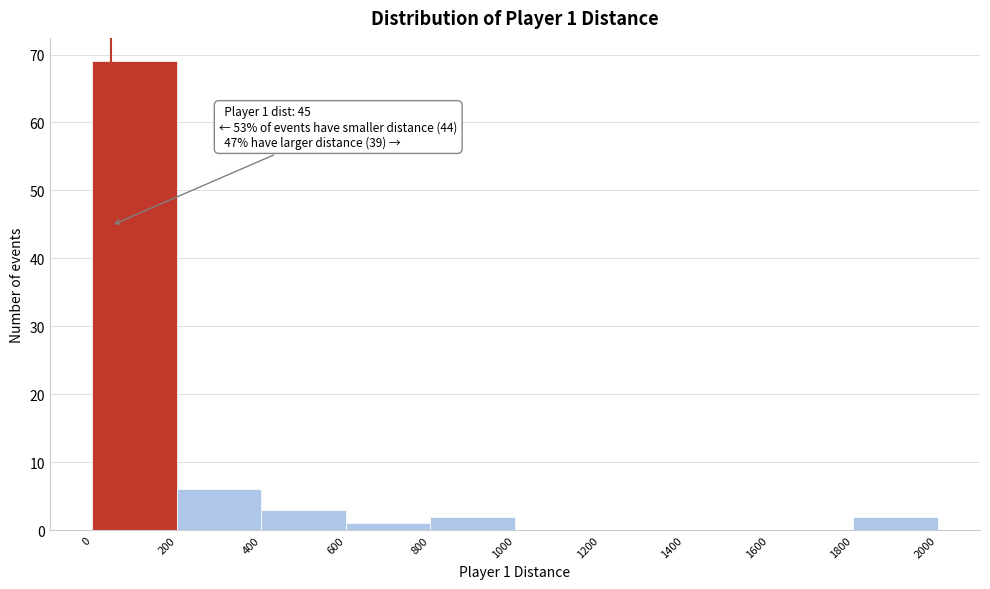

Over which range of the x-axis is the bar tallest?

0 to 200